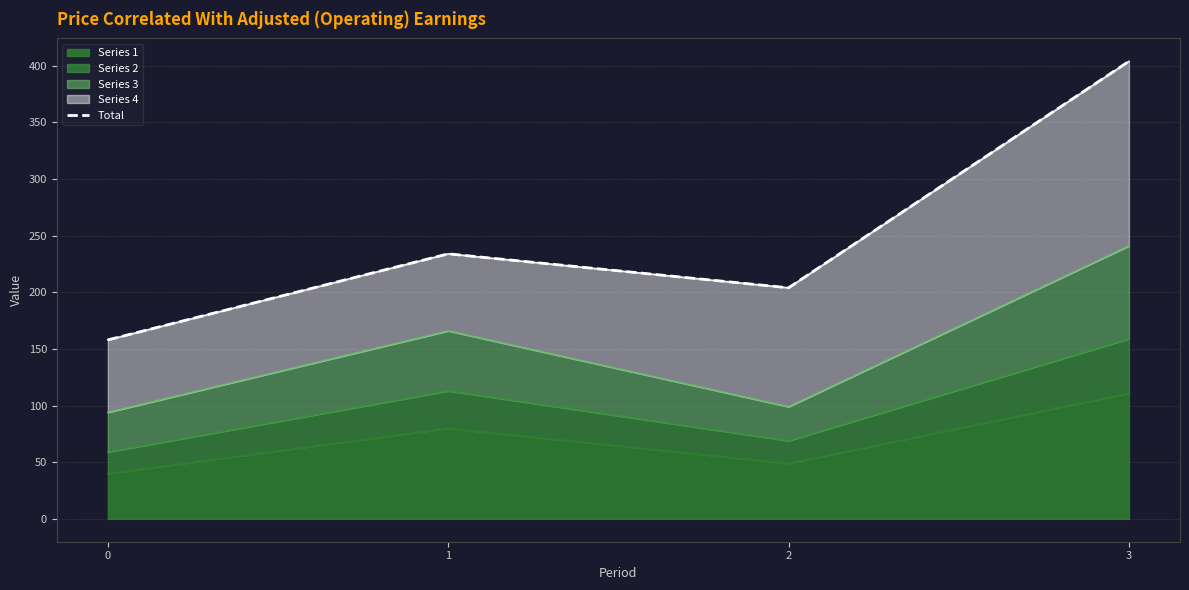

Reading left to right, extract all data points from this chart.

0=158	1=234	2=204	3=404